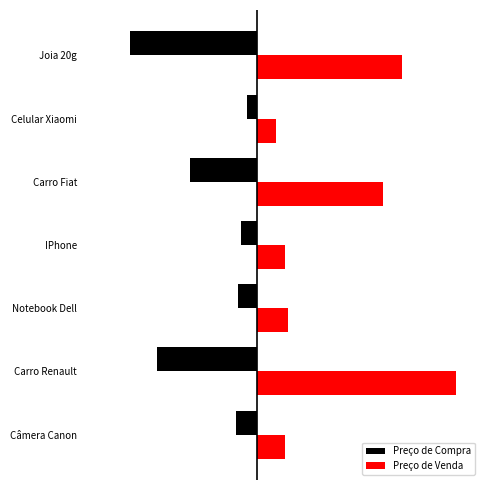

Where does the Preço de Compra series first go above -960?

Notebook Dell